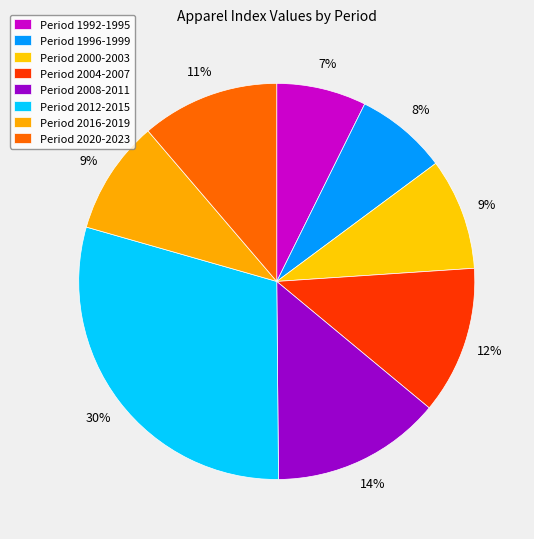

Is there a majority slice in this chart?

No